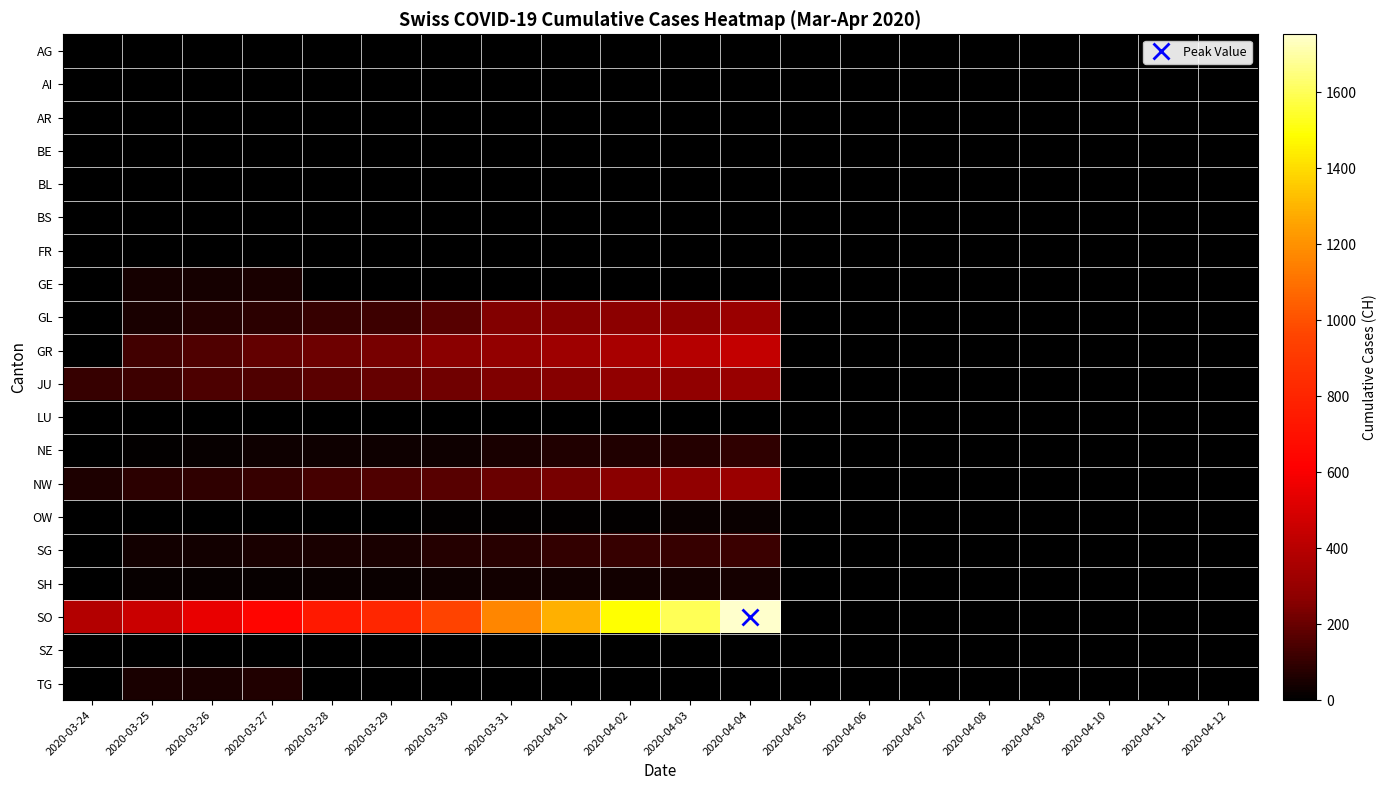

Between 2020-04-02 and 2020-04-10, which is larger?

2020-04-02